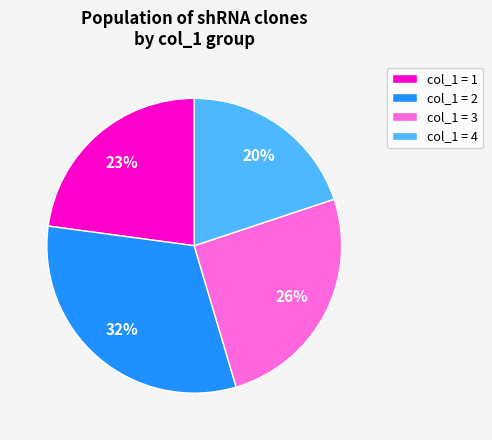

Is there a majority slice in this chart?

No